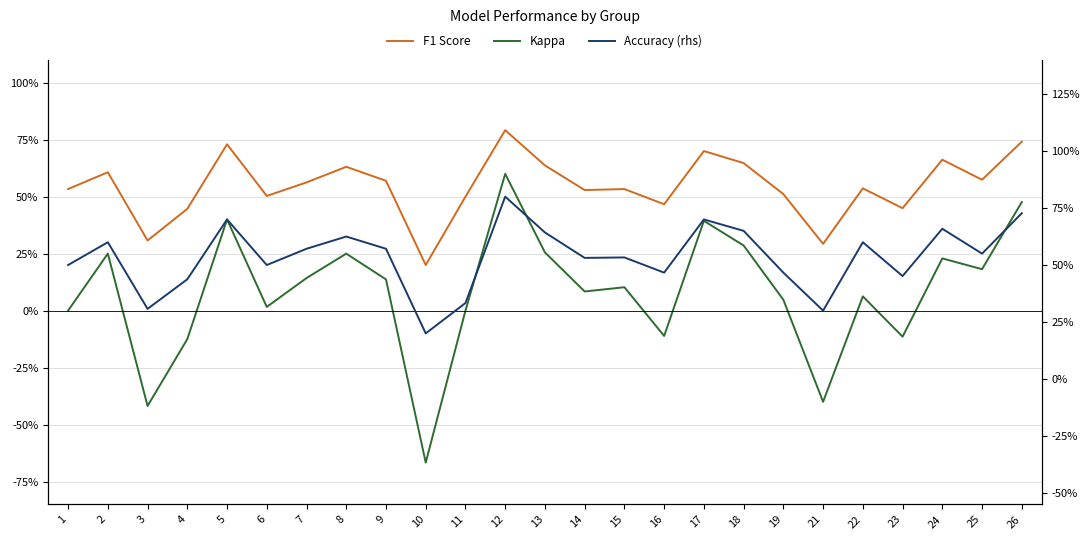

What is the difference between the Kappa values at 26 and 9?

0.3